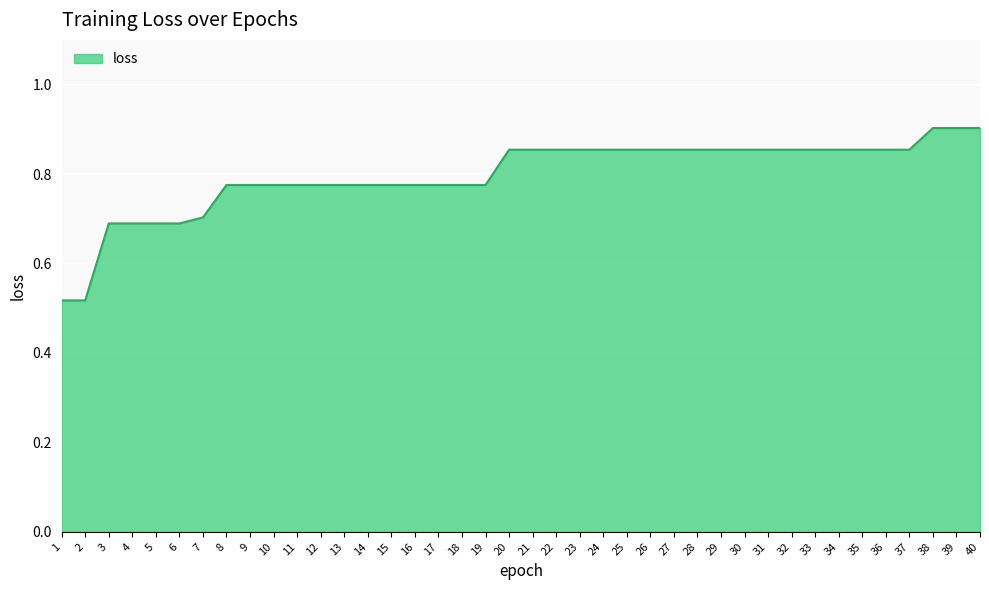

Does the chart have visible grid lines?

Yes